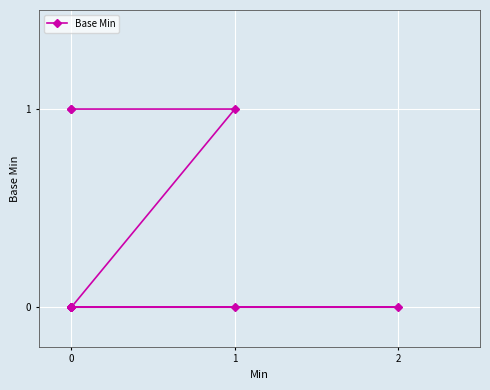

How many values are between 0 and 1?

12